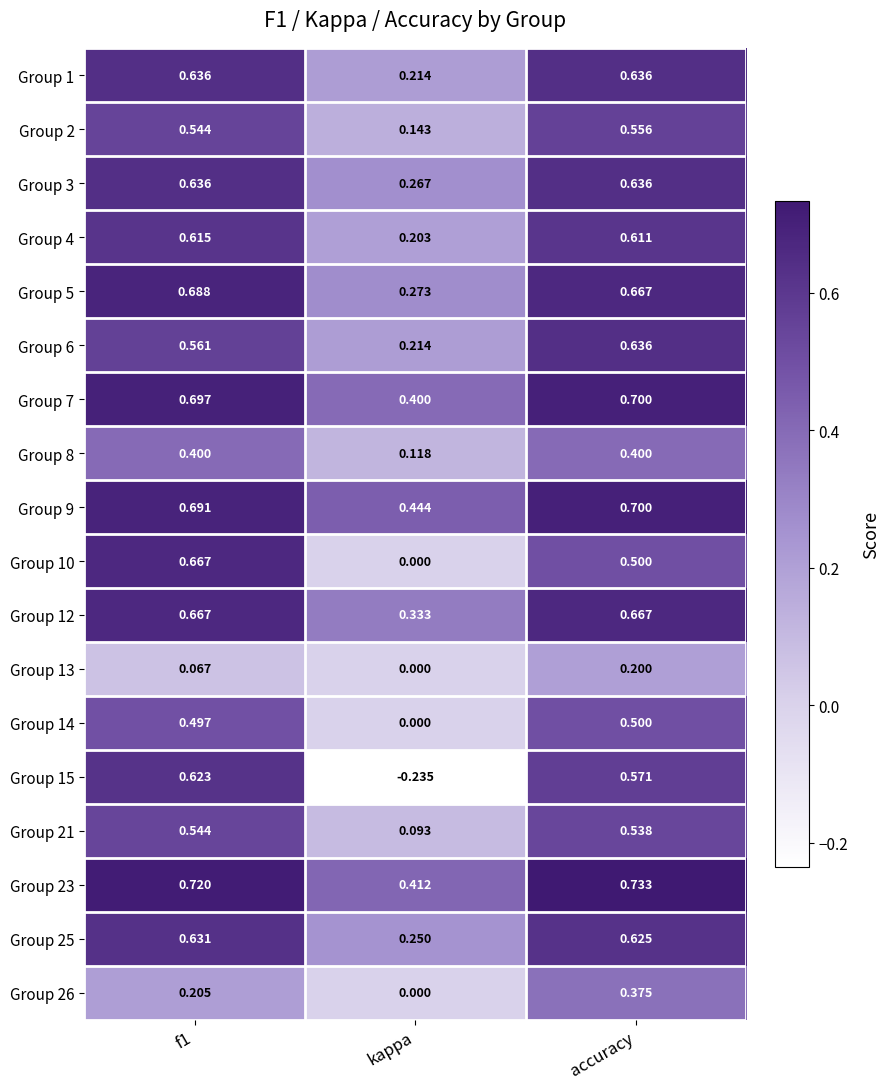

Where is Group 8 nearest to the value 0?

kappa